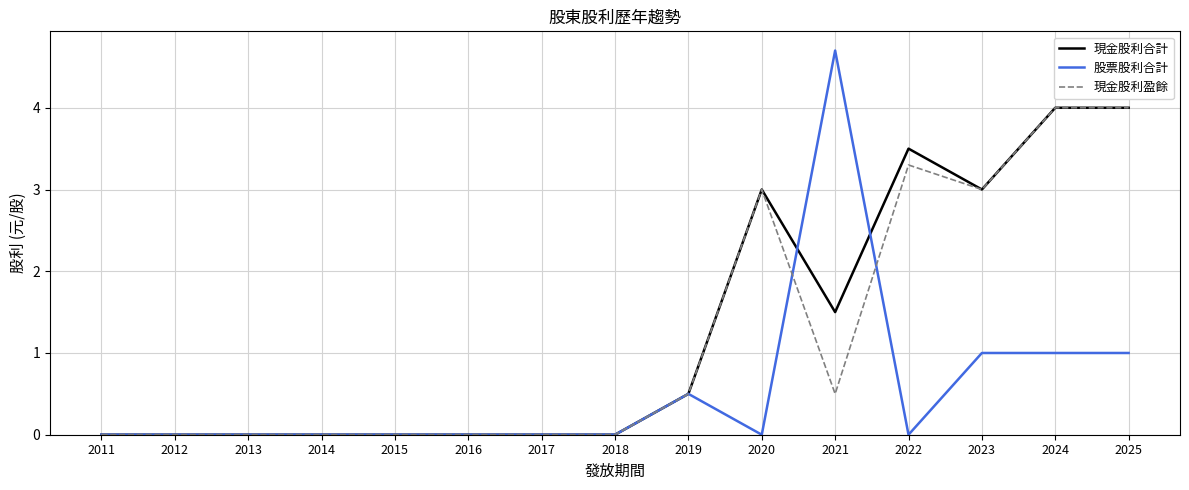

What is the difference between the 現金股利盈餘 values at 2022 and 2025?

0.7